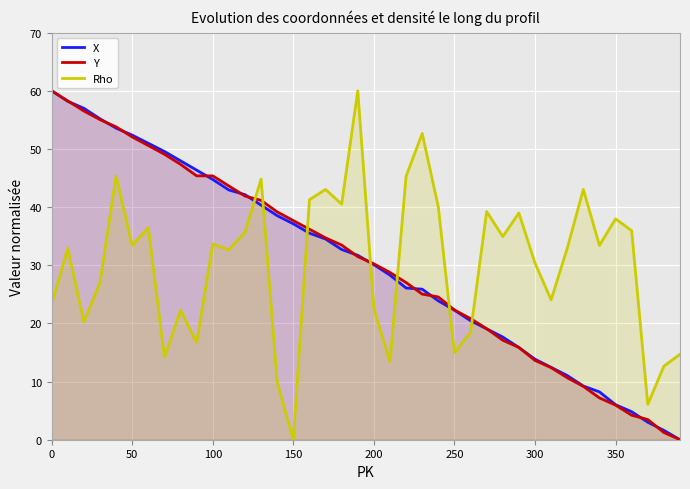

What is the approximate value of Rho at 200?

22.5